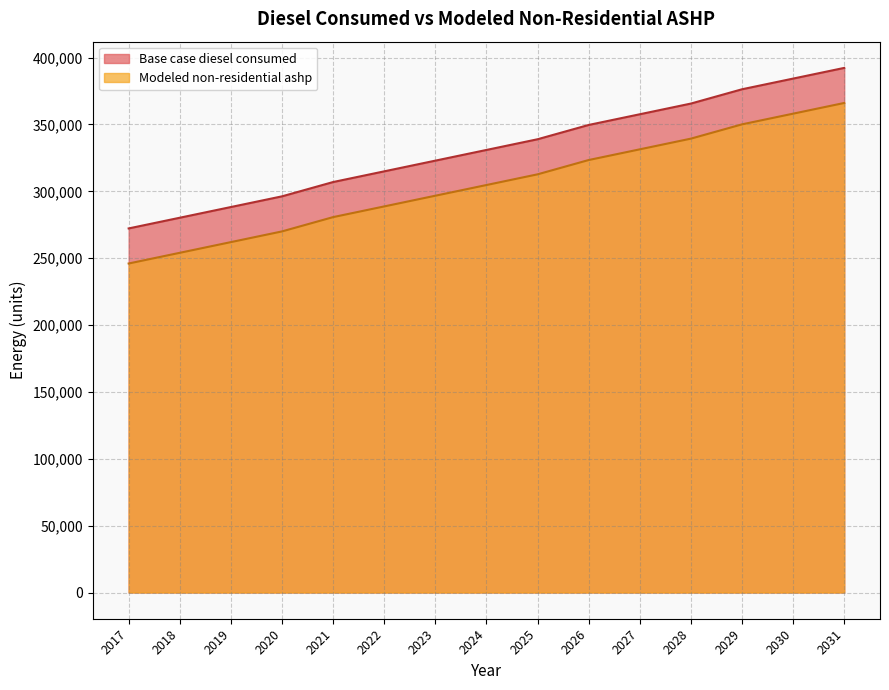

Reading left to right, transcribe all the data shown in this chart.

Base case diesel consumed: 2017=272233.0	2018=280232.0	2019=288231.0	2020=296228.0	2021=306922.0	2022=314921.0	2023=322919.0	2024=330917.0	2025=338914.0	2026=349606.0	2027=357604.0	2028=365603.0	2029=376287.0	2030=384279.0	2031=392273.0
Modeled non-residential ashp: 2017=246005.2	2018=254004.2	2019=262003.2	2020=270000.2	2021=280694.2	2022=288693.2	2023=296691.2	2024=304689.2	2025=312686.2	2026=323378.2	2027=331376.2	2028=339375.2	2029=350059.2	2030=358051.2	2031=366045.2